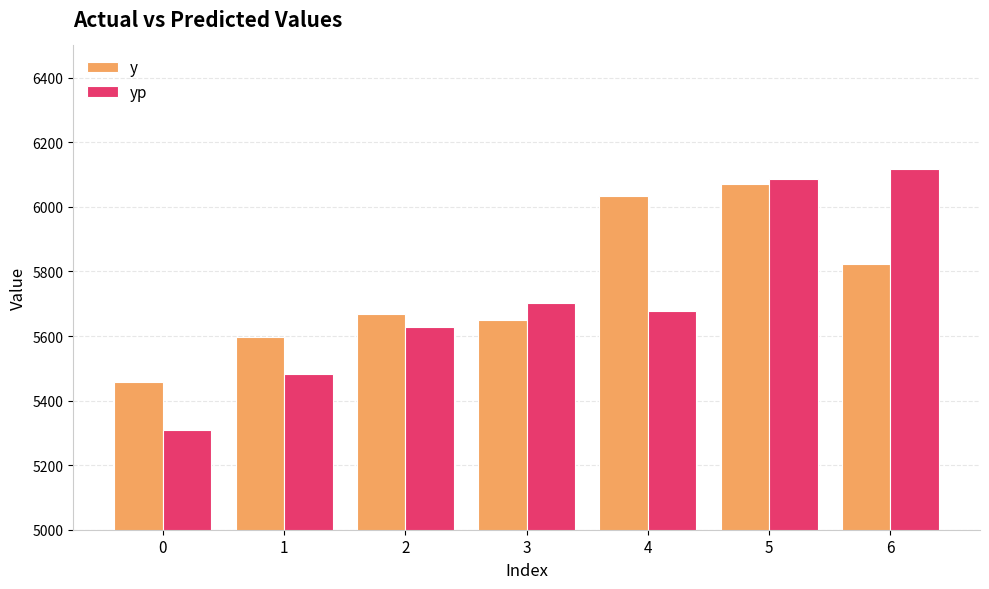

Which series has the largest total across all categories?

y